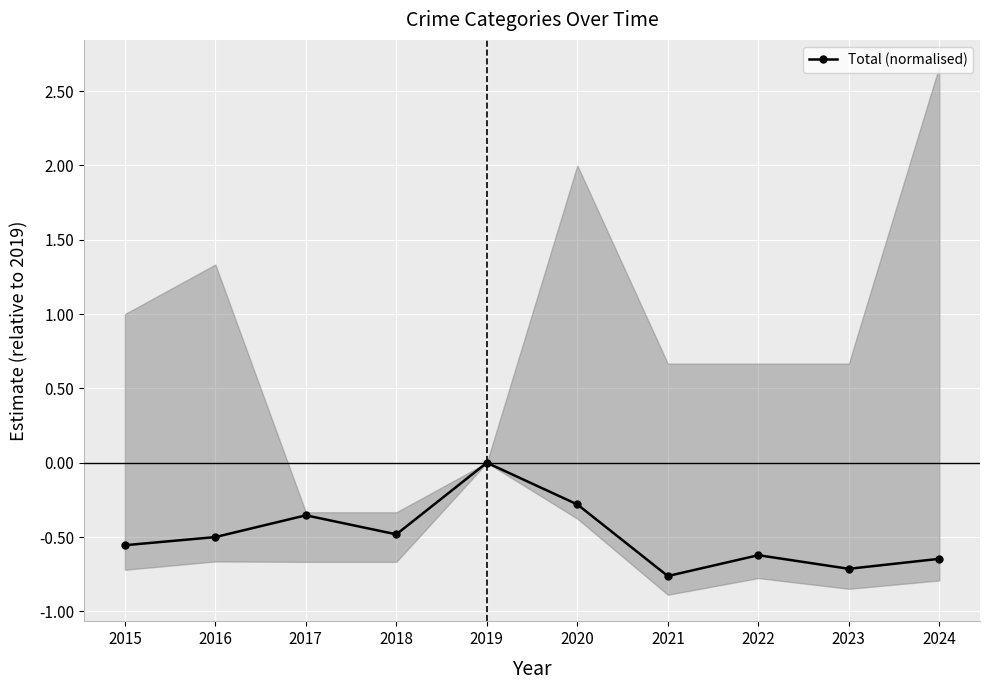

At which category does the data reach its first local peak?

2017